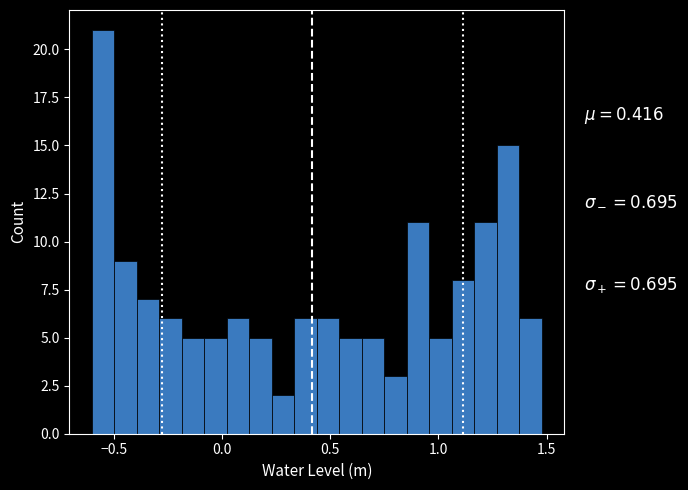

Read against the x-axis, roughly where is the centre of the tallest bar?

-0.55